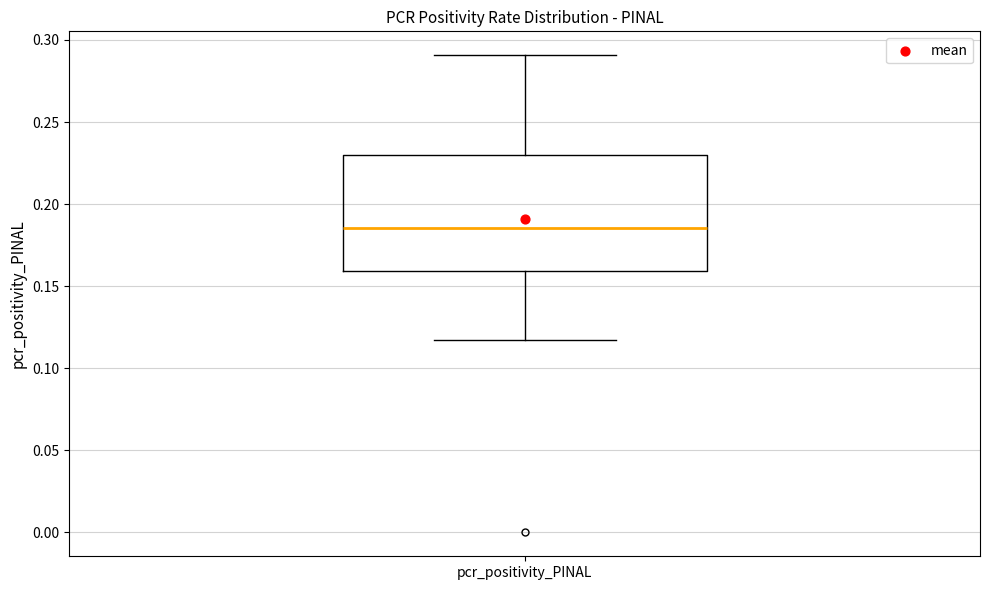

Where does the median line of the box for pcr_positivity_PINAL sit on the y-axis? The values are not printed on the chart, so give them approximately, as read against the axis.

0.185